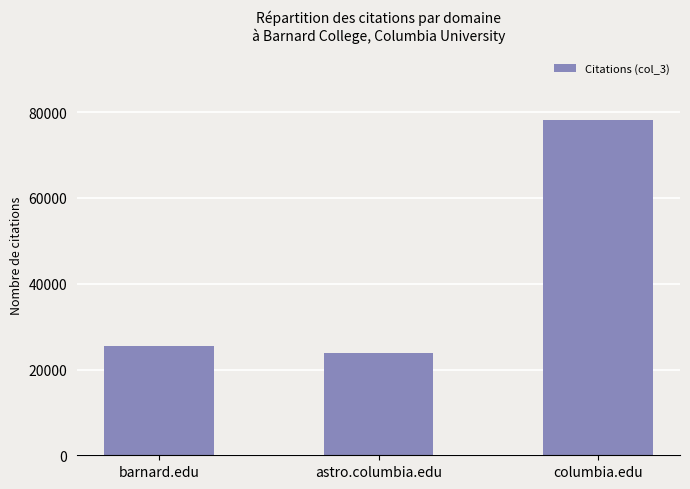

Rank the categories by value from lowest to highest.

astro.columbia.edu, barnard.edu, columbia.edu